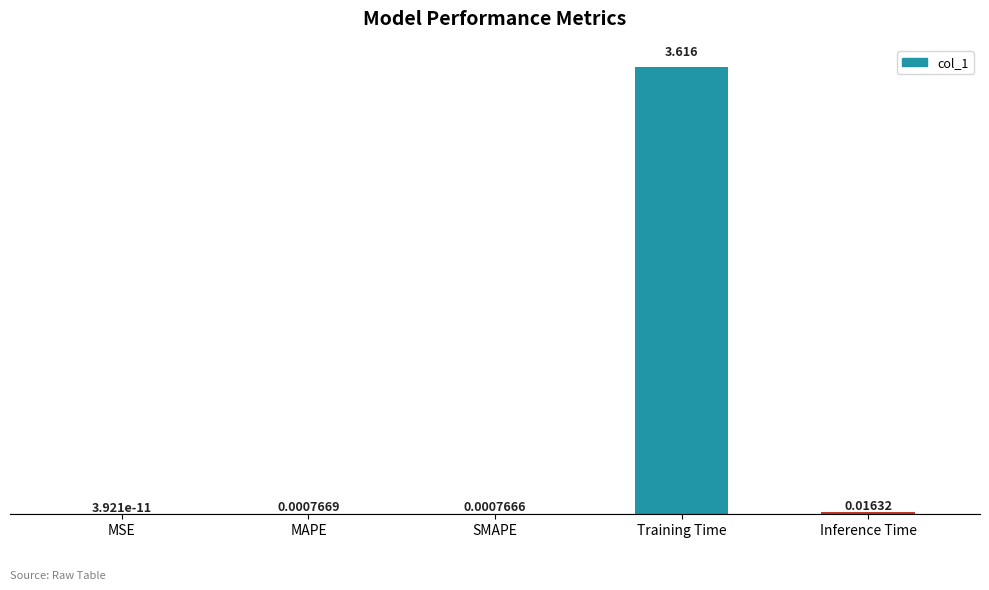

True or false: the data shows 0.0 at MSE.

True